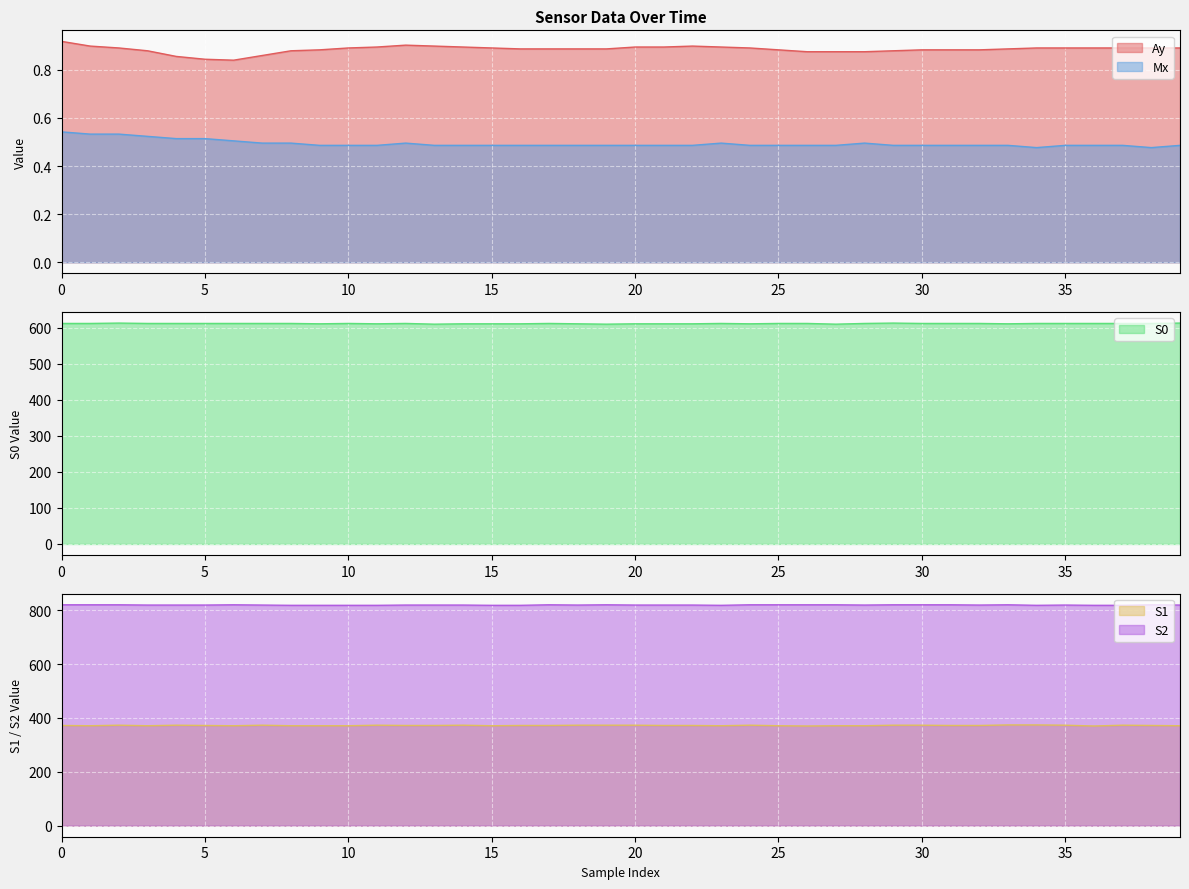

What is the value of the S0 point at the 11th from the left?

612.0